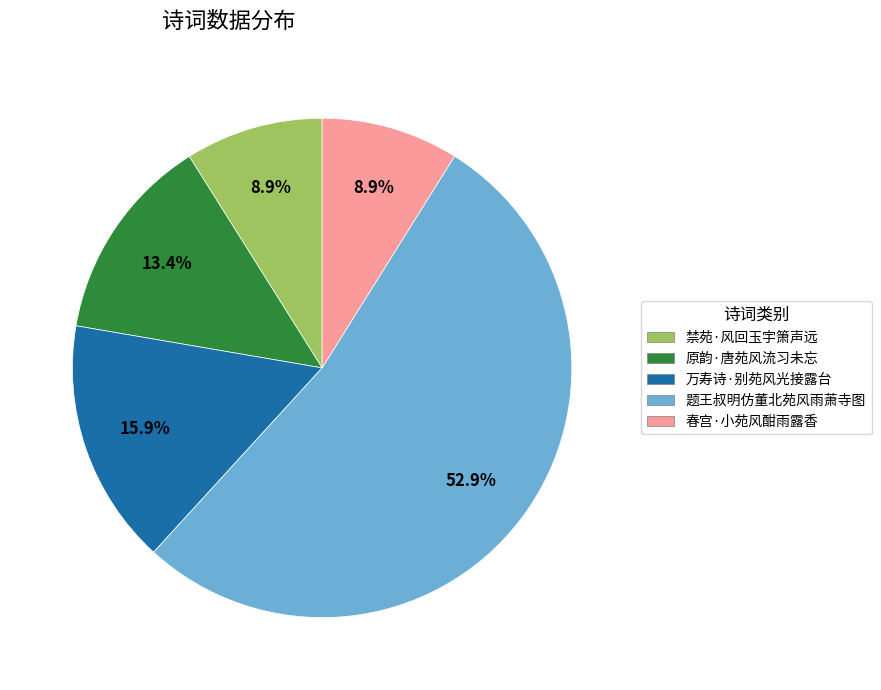

Approximately how many times larger is the value at 原韵·唐苑风流习未忘 compared to 禁苑·风回玉宇箫声远?

1.5